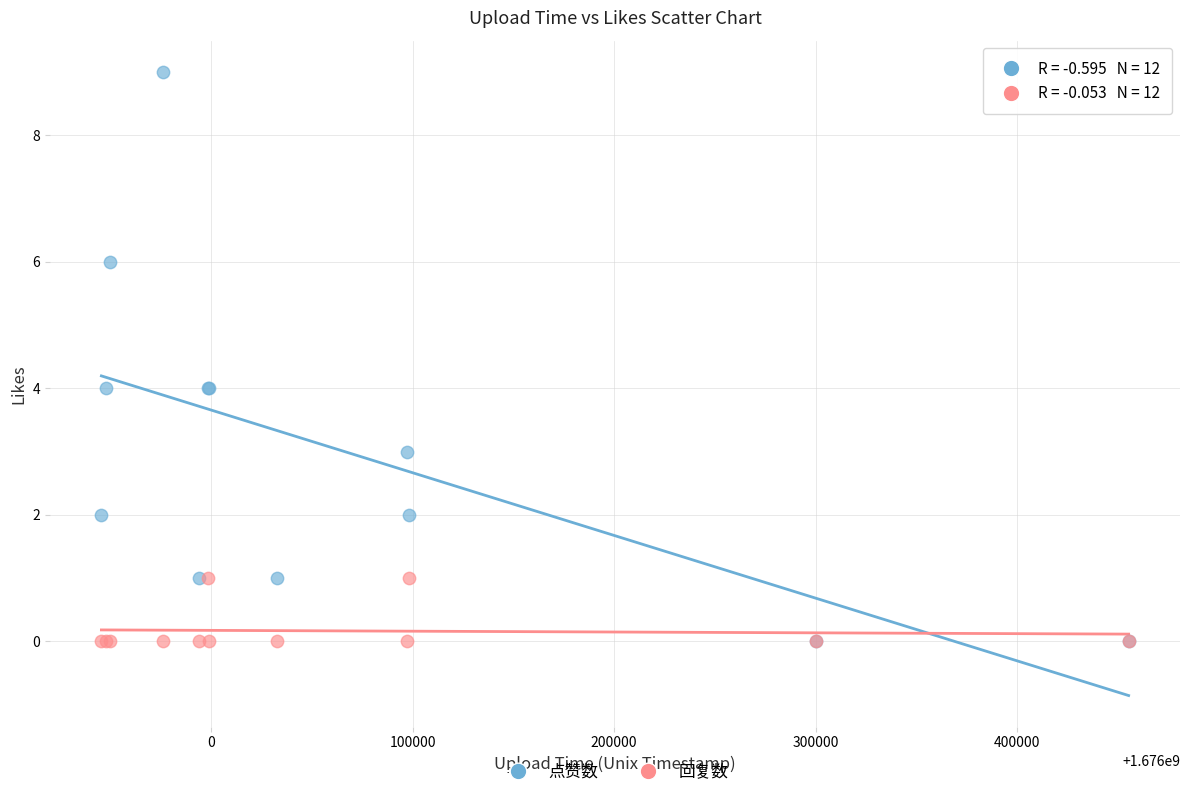

Which series has the largest Y range (max minus min)?

点赞数